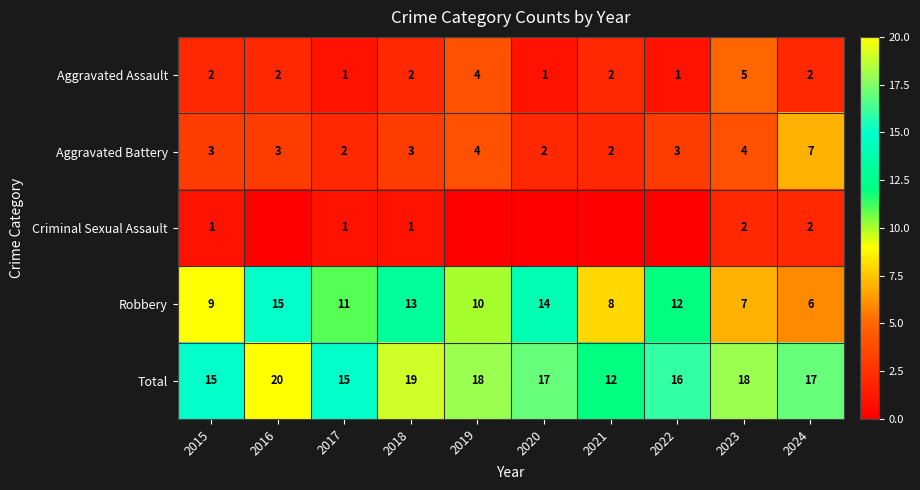

At which category is the sum across all series the highest?

2016